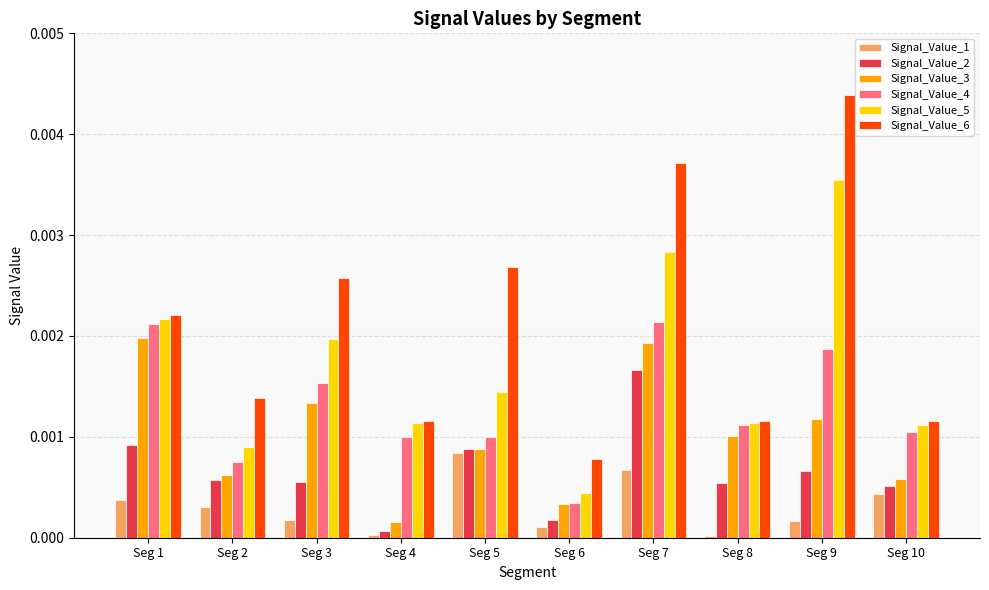

How many bars are there in total?

60